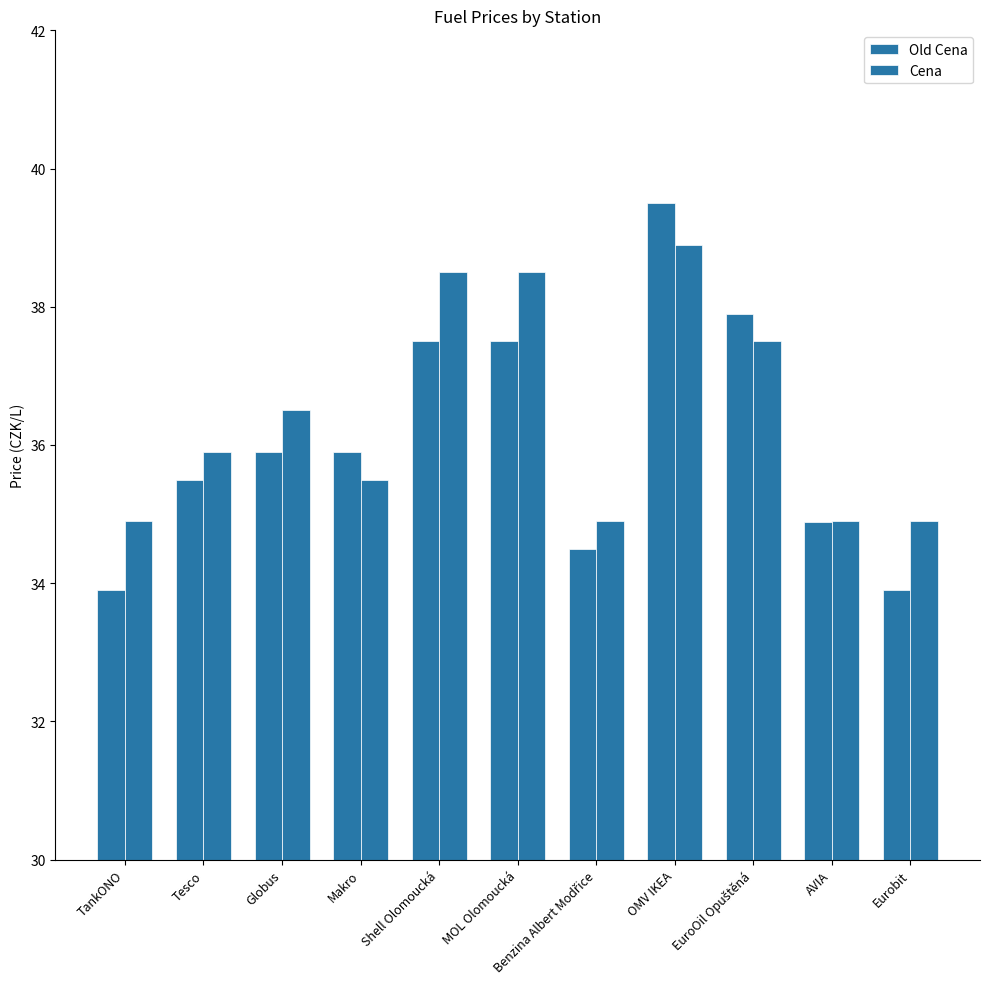

How many groups of bars are there?

11